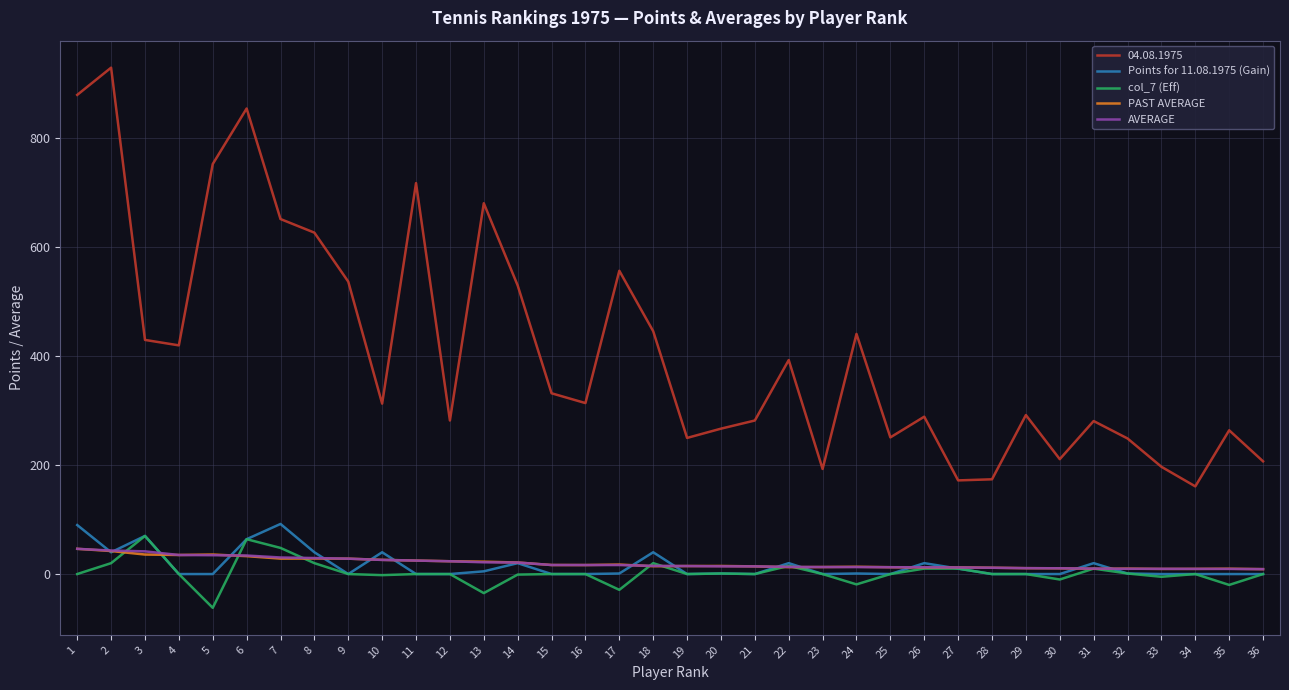

True or false: 04.08.1975 and PAST AVERAGE cross at least once.

False